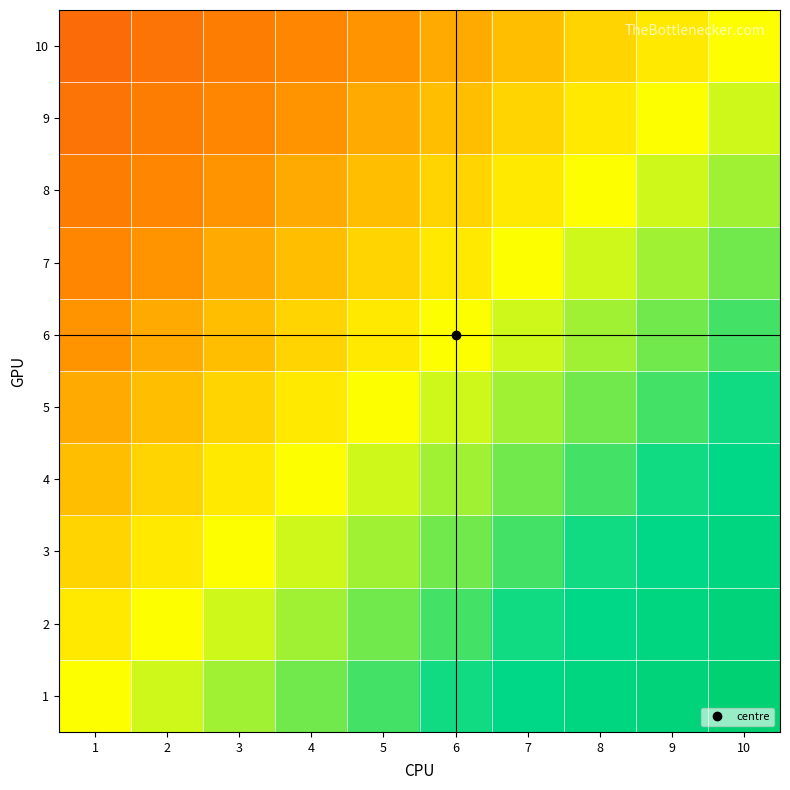

At how many categories does at least one series exceed 0?

10